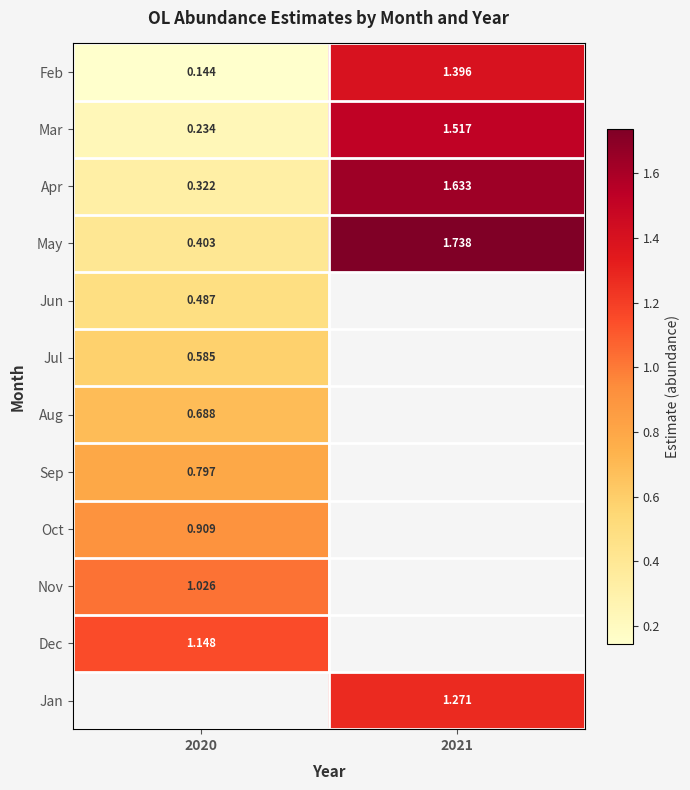

At which label does Sep reach its minimum?

2020